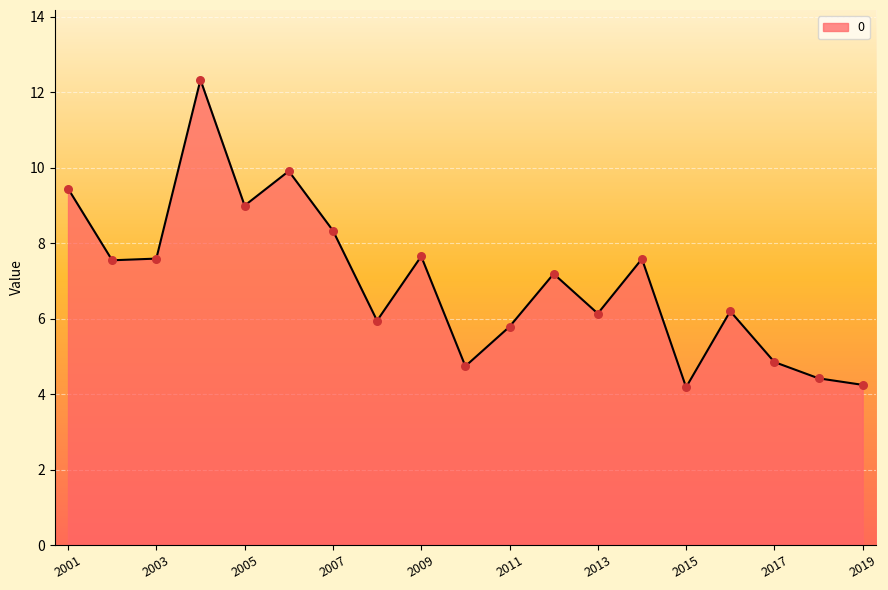

What is the difference between the maximum and minimum values?

8.1